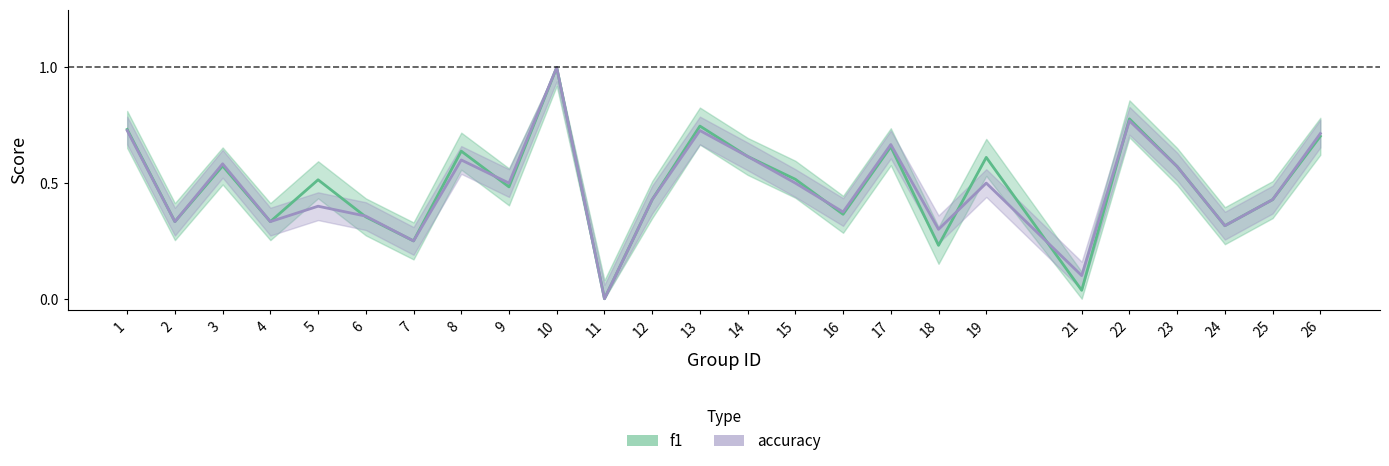

Reading left to right, what are all the values shown in this chart?

f1: 1=0.7	2=0.3	3=0.6	4=0.3	5=0.5	6=0.4	7=0.2	8=0.6	9=0.5	10=1.0	11=0.0	12=0.4	13=0.7	14=0.6	15=0.5	16=0.4	17=0.7	18=0.2	19=0.6	21=0.0	22=0.8	23=0.6	24=0.3	25=0.4	26=0.7
accuracy: 1=0.7	2=0.3	3=0.6	4=0.3	5=0.4	6=0.4	7=0.2	8=0.6	9=0.5	10=1.0	11=0.0	12=0.4	13=0.7	14=0.6	15=0.5	16=0.4	17=0.7	18=0.3	19=0.5	21=0.1	22=0.8	23=0.6	24=0.3	25=0.4	26=0.7